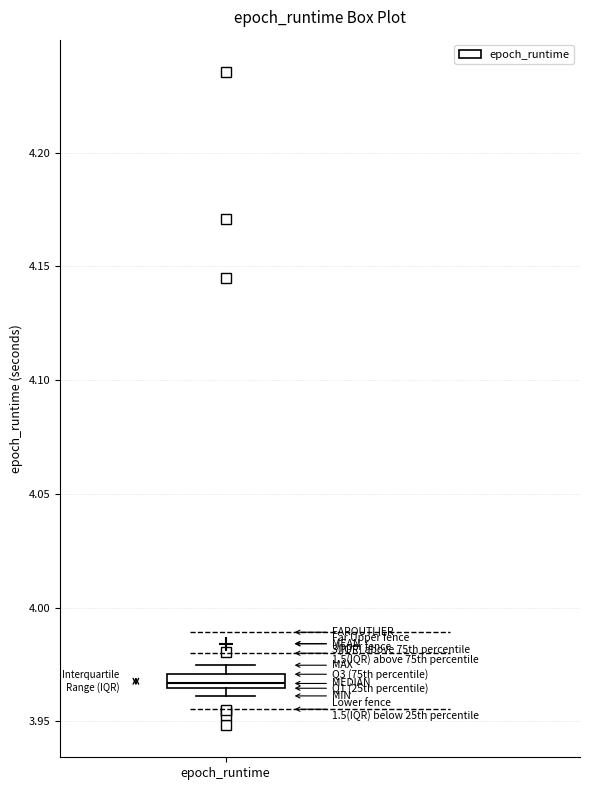

Where is the lower edge of the box for epoch_runtime on the y-axis? The values are not printed on the chart, so give them approximately, as read against the axis.

3.965